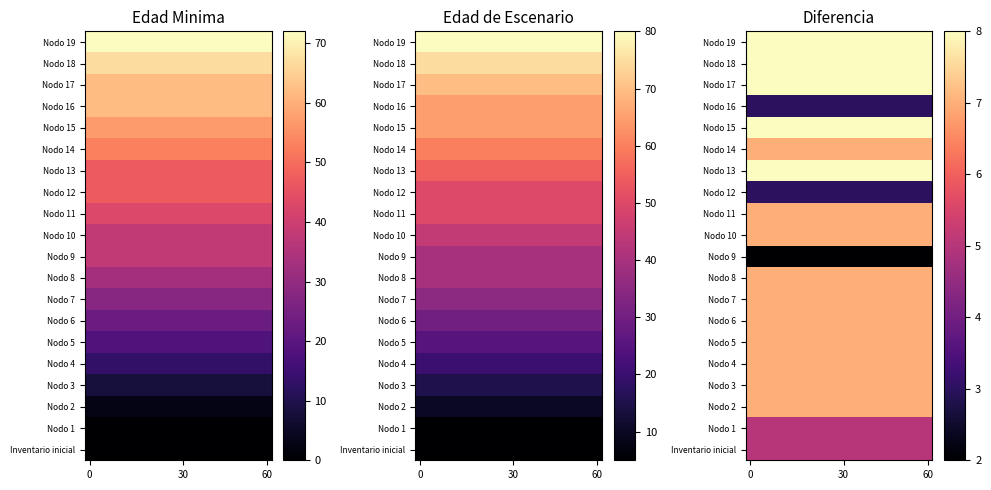

Count the number of categories in the chart.

20